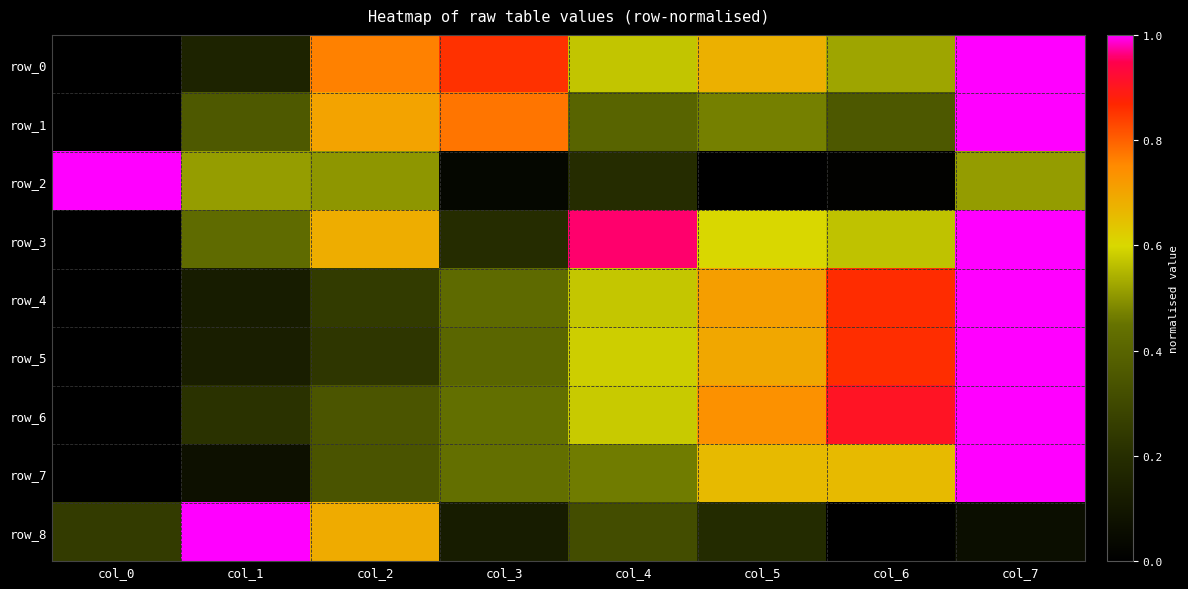

Reading left to right, extract all data points from this chart.

row_0: 0.0	0.2	0.8	0.9	0.6	0.7	0.5	1.0
row_1: 0.0	0.4	0.7	0.8	0.4	0.5	0.4	1.0
row_2: 1.0	0.5	0.5	0.0	0.2	0.0	0.0	0.5
row_3: 0.0	0.4	0.7	0.2	1.0	0.6	0.6	1.0
row_4: 0.0	0.1	0.2	0.4	0.6	0.7	0.9	1.0
row_5: 0.0	0.1	0.2	0.4	0.6	0.7	0.9	1.0
row_6: 0.0	0.2	0.3	0.4	0.6	0.7	0.9	1.0
row_7: 0.0	0.1	0.3	0.4	0.5	0.7	0.7	1.0
row_8: 0.3	1.0	0.7	0.1	0.3	0.2	0.0	0.1